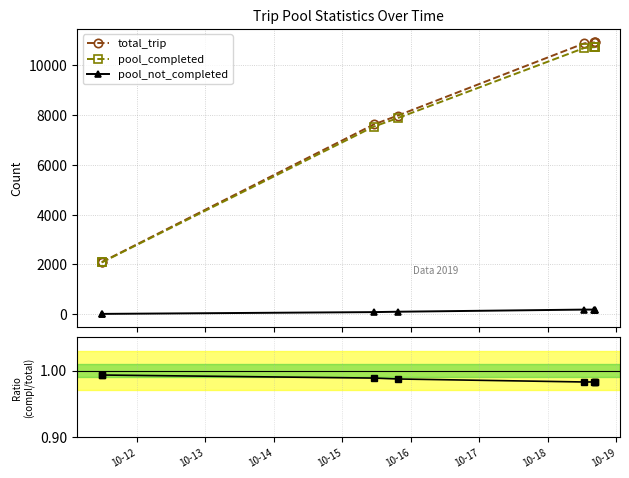

Reading right to left, transcribe all the data shown in this chart.

total_trip: 10921.0	10921.0	10921.0	10888.0	7986.0	7627.0	2096.0	2095.0
pool_completed: 10734.0	10734.0	10734.0	10701.0	7885.0	7541.0	2082.0	2081.0
pool_not_completed: 187.0	187.0	187.0	187.0	101.0	86.0	14.0	14.0
pool_completed/total_trip: 1.0	1.0	1.0	1.0	1.0	1.0	1.0	1.0